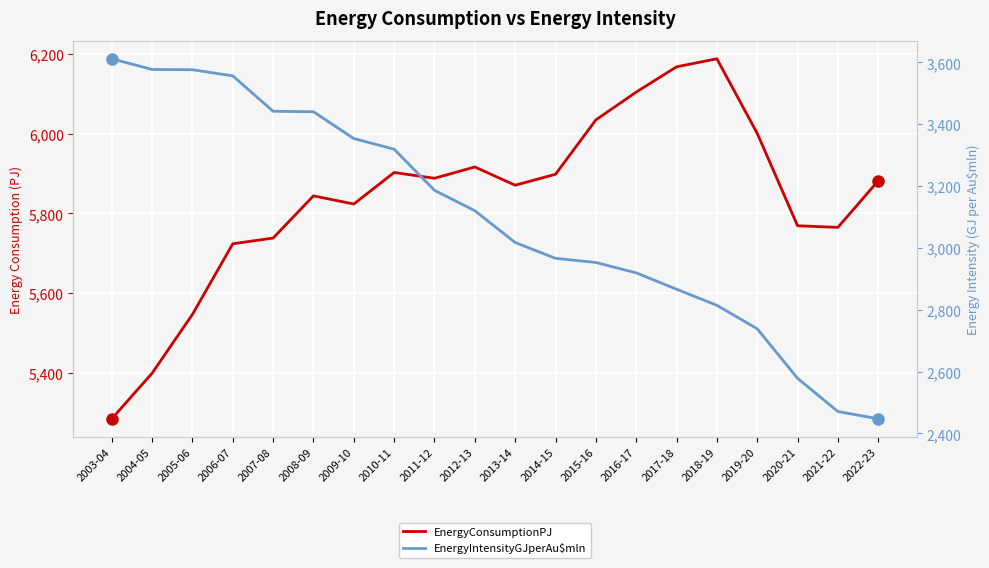

Which series has the largest total across all categories?

EnergyConsumptionPJ